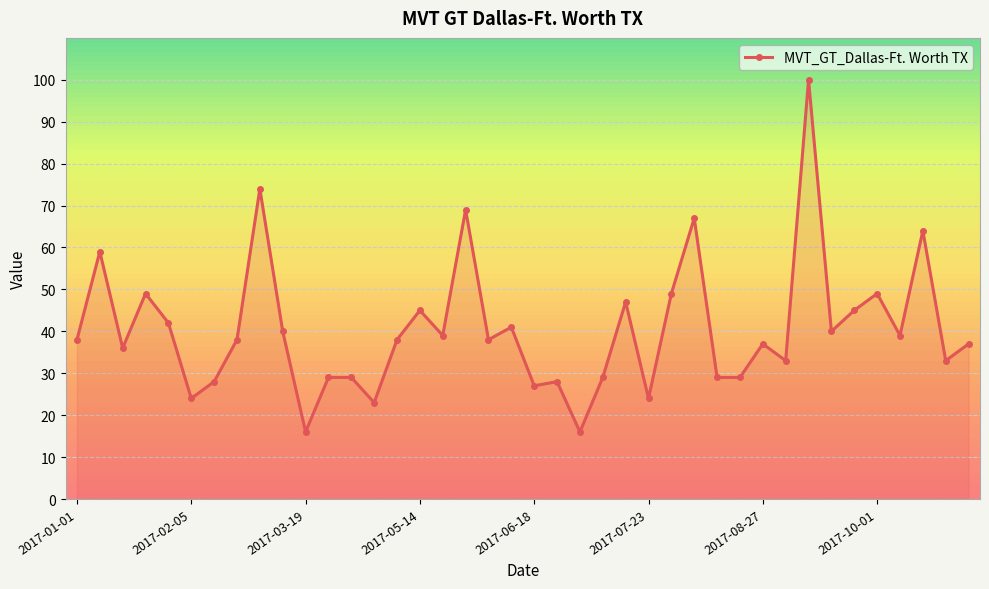

What is the difference between the second highest and minimum values?

58